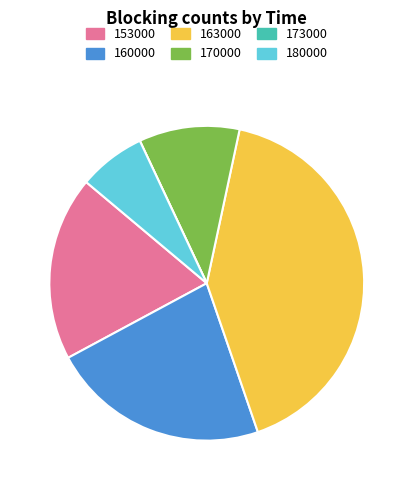

Combined, do 160000 and 163000 account for over 50%?

Yes